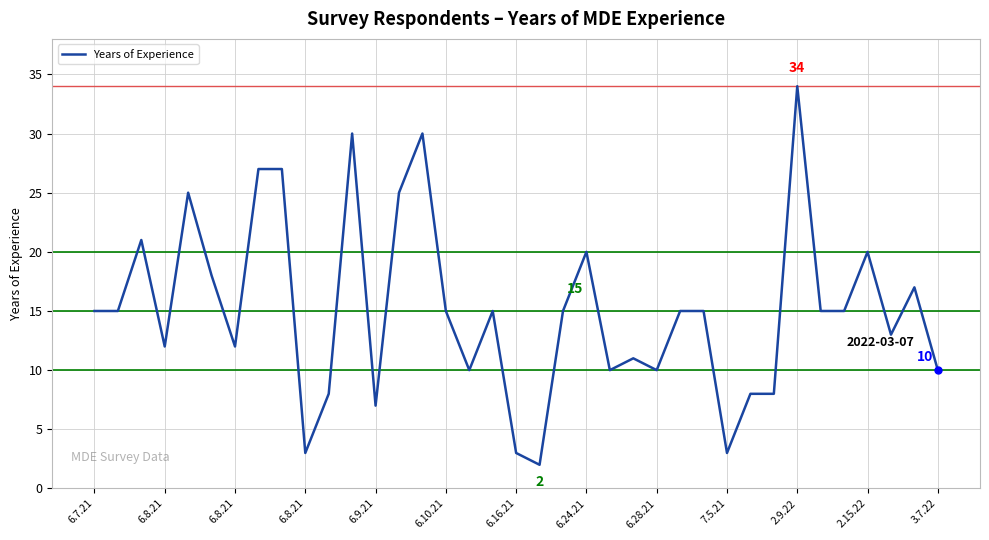

What is the sum of all values?

559